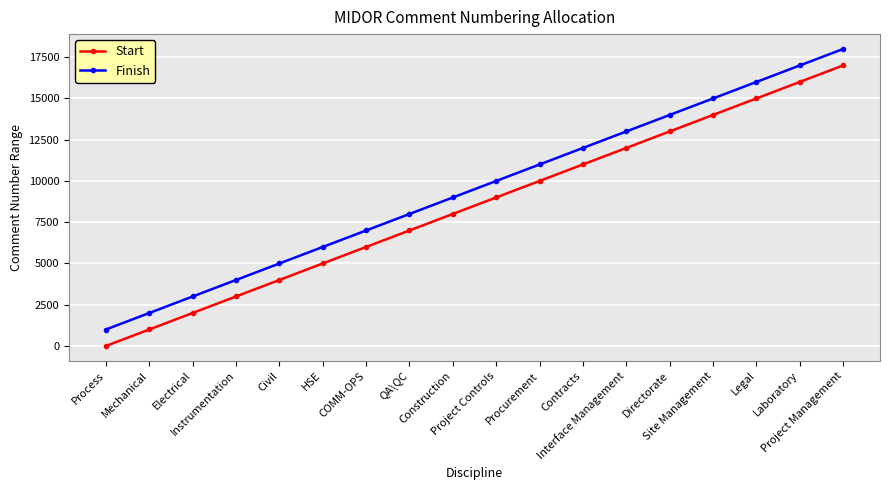

The Start series shows 10001 at Procurement. True or false?

True